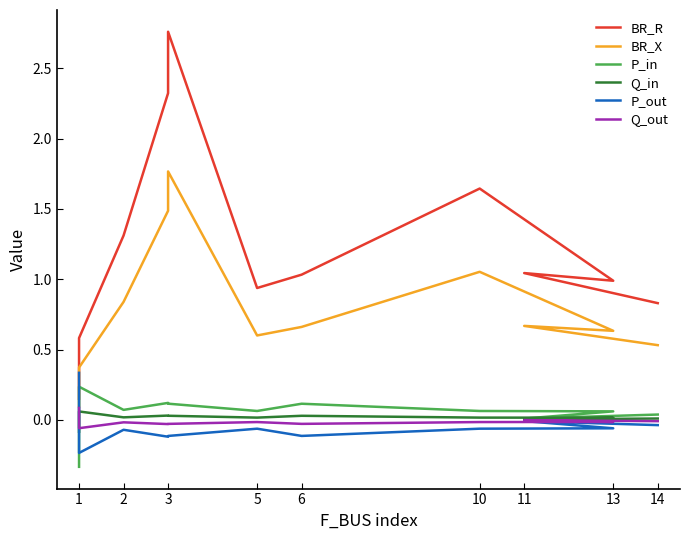

What is the highest value of the P_out series?

0.3